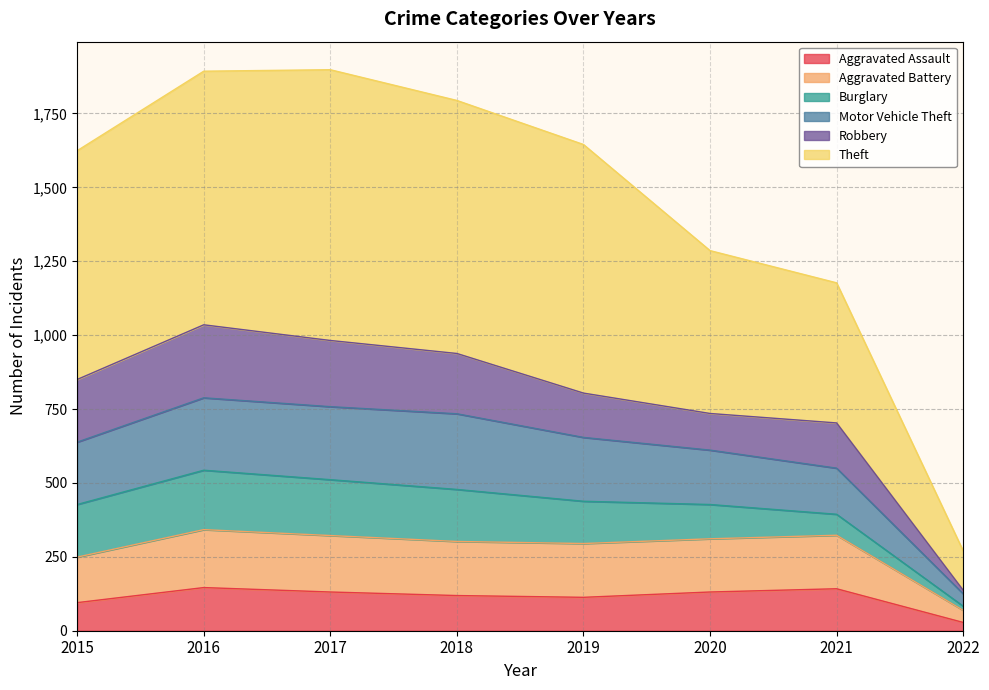

True or false: Aggravated Battery and Motor Vehicle Theft intersect in this chart.

False